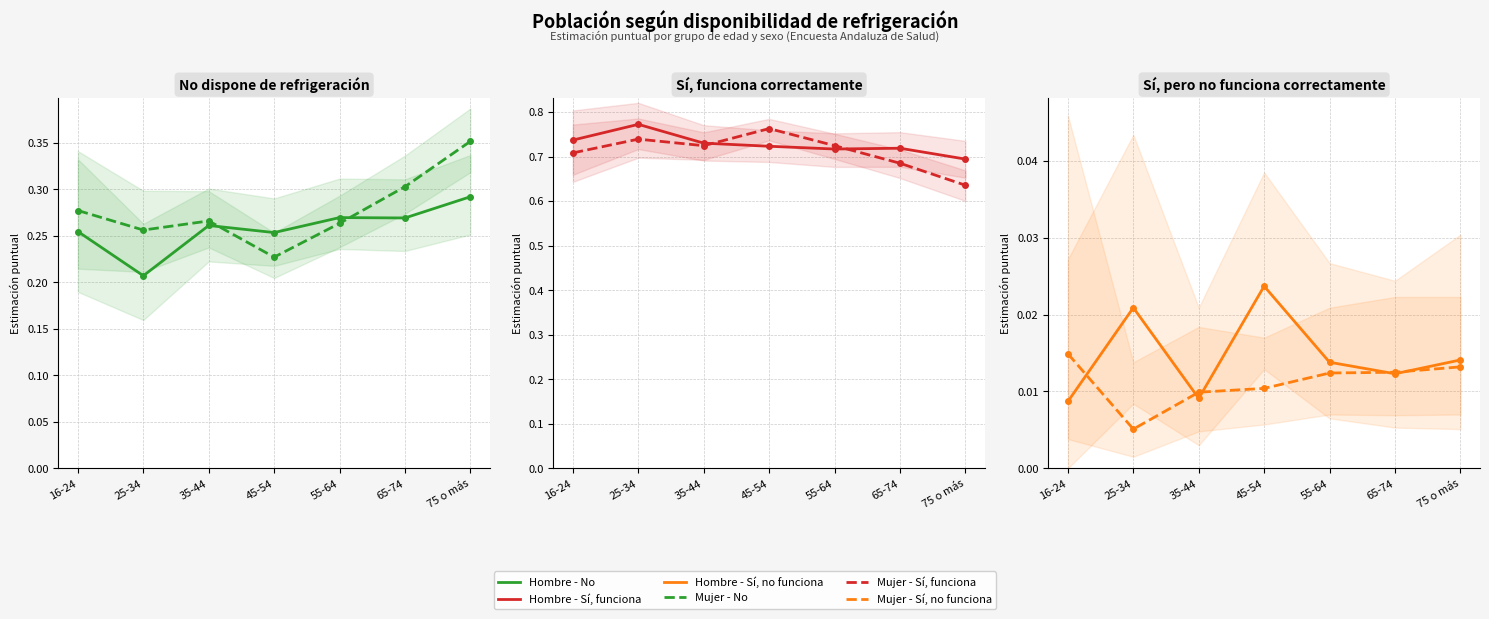

Is this an area chart (filled region under the line)?

No